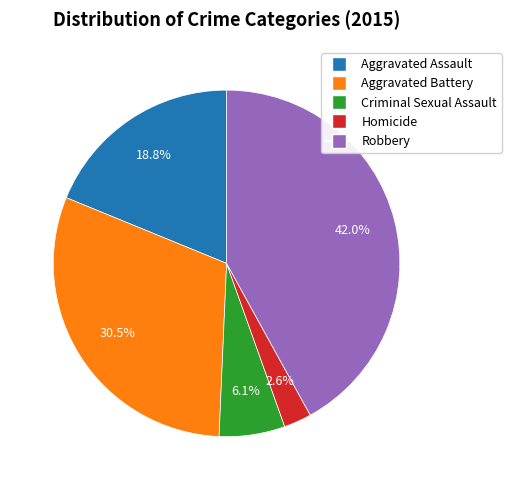

To the nearest percent, what is the average slice percentage?

20%